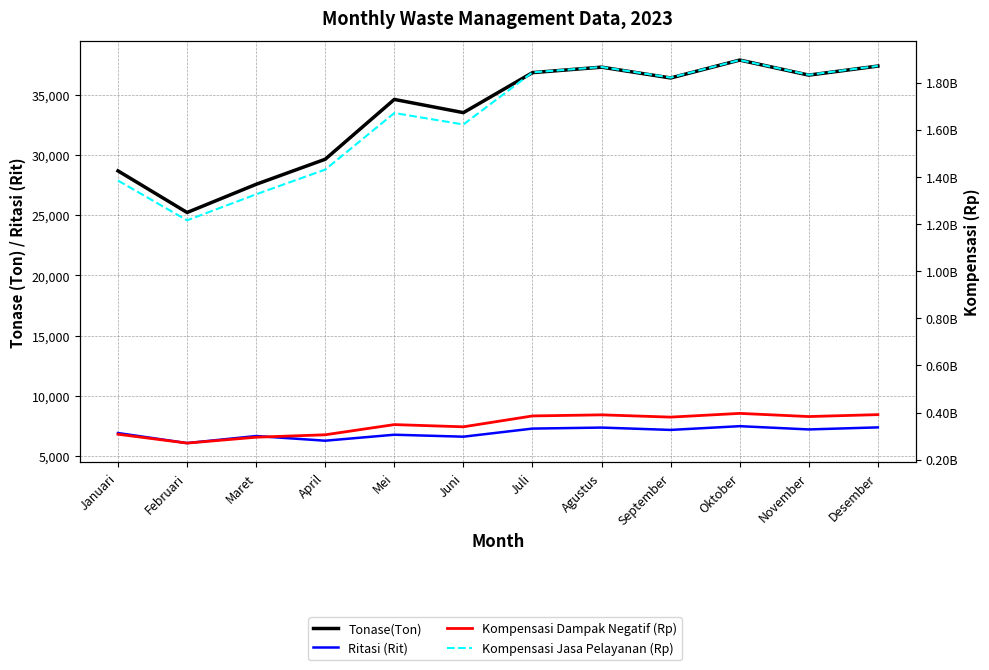

At which category is the sum across all series the highest?

Oktober